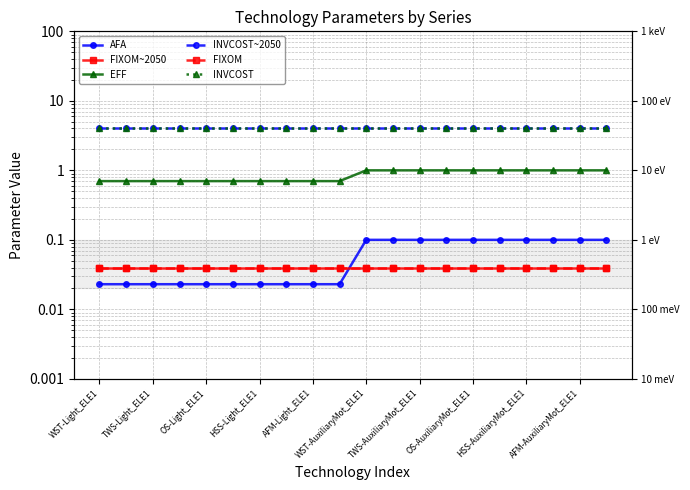

Rank the series by their maximum value, from highest to lowest.

INVCOST~2050, INVCOST, EFF, AFA, FIXOM~2050, FIXOM